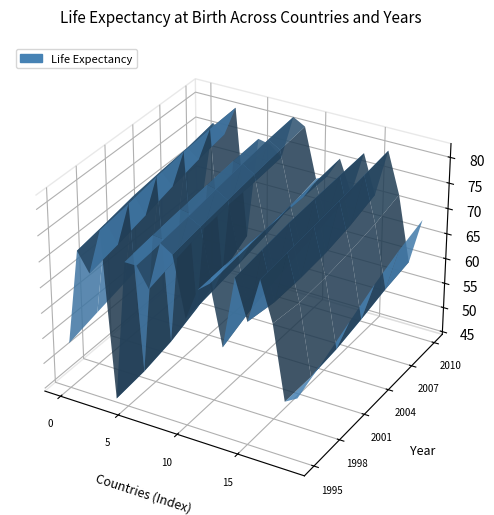

Reading left to right, extract all data points from this chart.

years_1995: 53.4	72.2	68.5	77.4	45.2	72.7	72.7	68.9	78.3	76.8	65.3	71.5	73.4	62.0	75.9	68.3	76.9	69.4	55.2	56.6
years_1998: 54.9	73.2	69.7	78.2	45.8	73.5	73.2	70.4	79.0	77.7	66.2	71.8	74.0	64.3	76.7	67.4	77.5	68.7	55.1	59.1
years_2001: 56.3	74.3	71.1	79.2	47.1	74.2	73.8	71.8	79.9	78.5	67.1	72.0	74.6	66.0	77.4	67.5	78.1	69.0	55.7	61.8
years_2004: 57.8	75.0	72.6	80.0	49.3	74.8	74.3	72.5	80.7	79.3	68.2	72.0	75.2	67.3	77.8	68.0	78.7	69.7	56.9	64.5
years_2007: 59.4	75.6	73.9	80.5	52.2	75.4	74.8	72.8	81.4	80.0	69.8	72.0	75.6	68.6	78.1	69.1	79.4	70.6	58.3	66.7
years_2010: 61.0	76.6	74.9	80.8	55.4	75.8	75.3	73.3	81.9	80.6	70.9	72.1	76.1	69.9	78.4	70.8	80.1	72.1	59.3	68.4